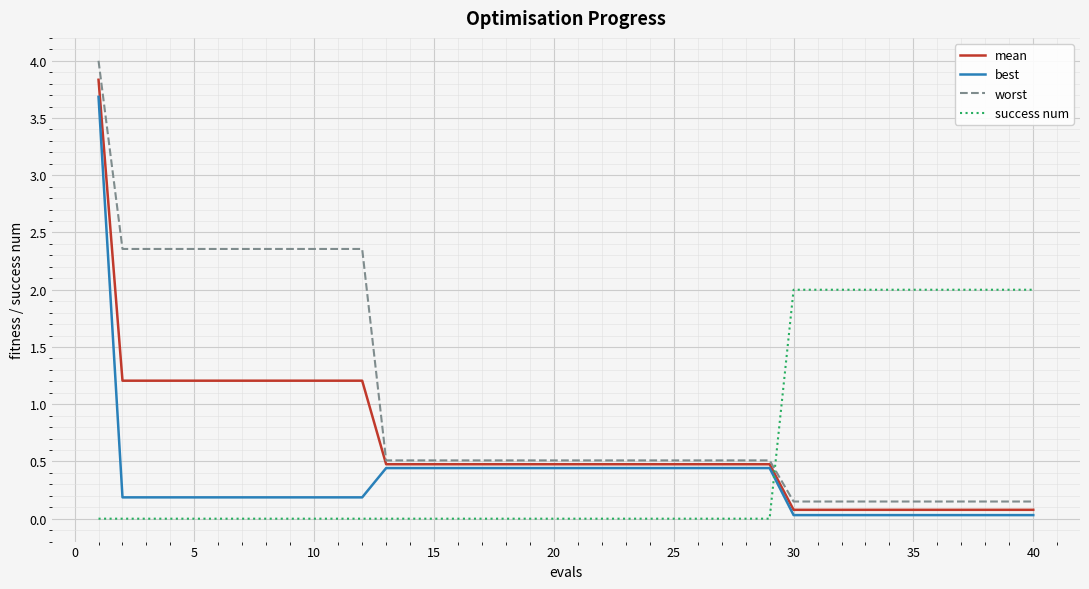

Which series has the largest total across all categories?

worst